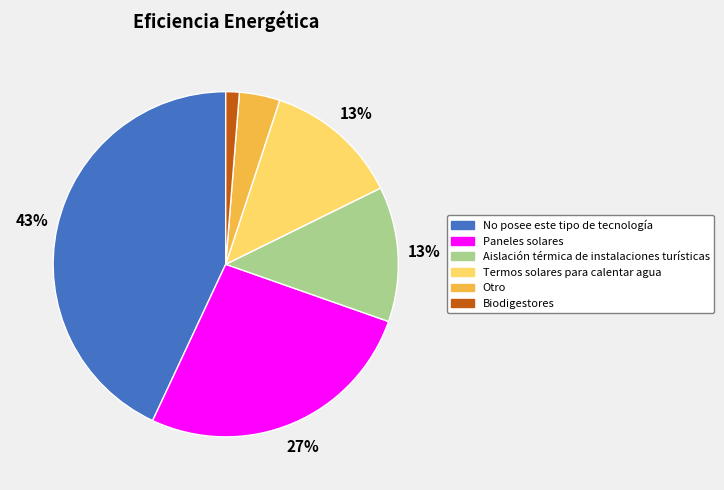

How many segments does this pie chart have?

6